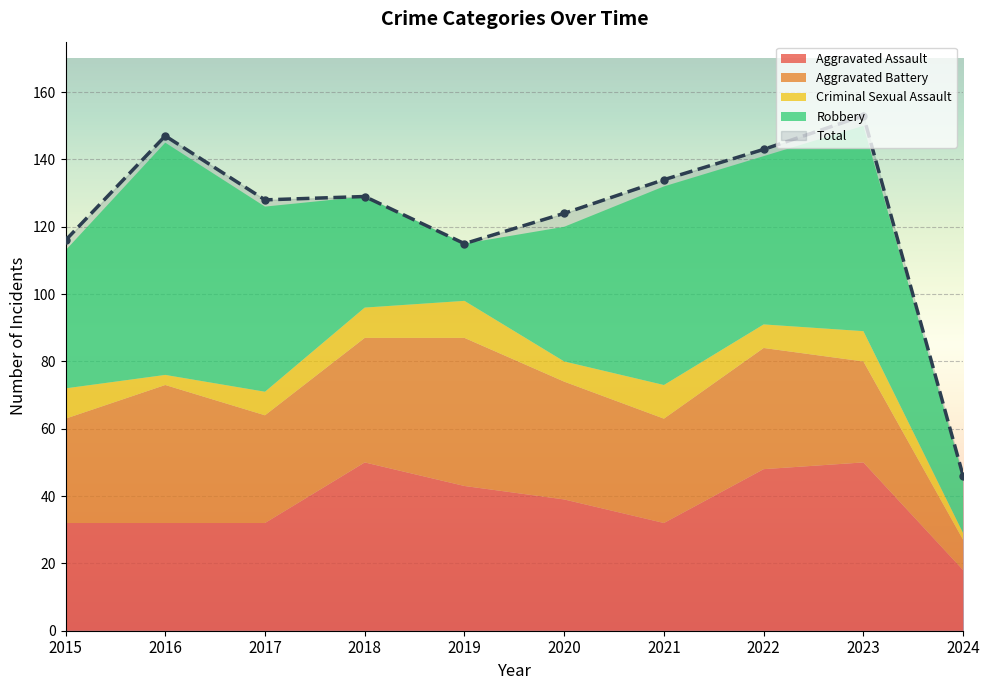

True or false: Total and Criminal Sexual Assault cross at least once.

False